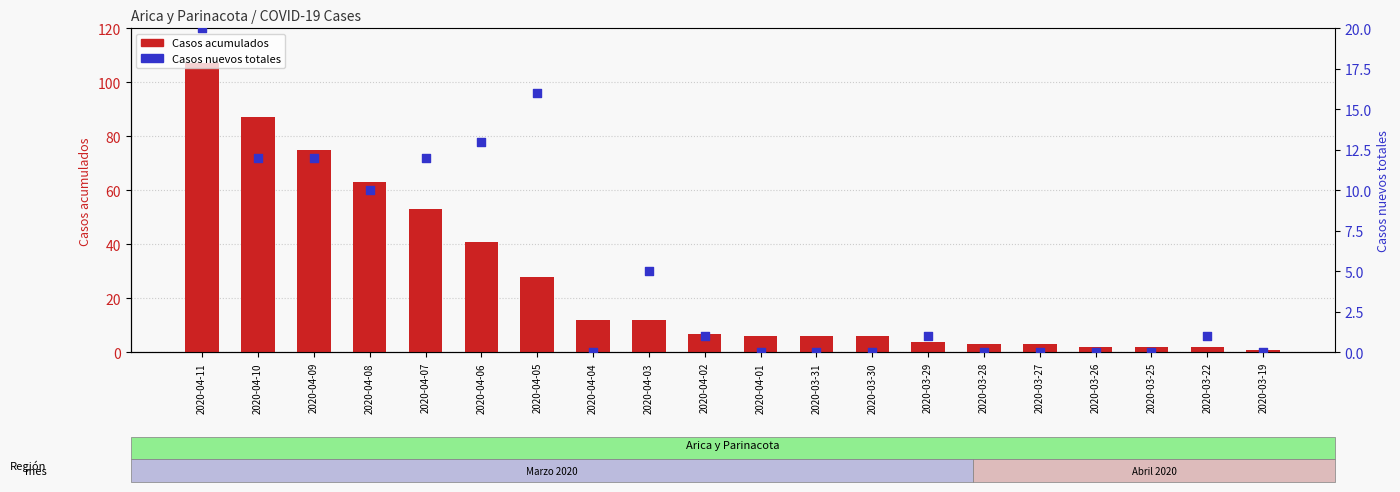

Which series contains the lowest Y value?

Casos nuevos totales